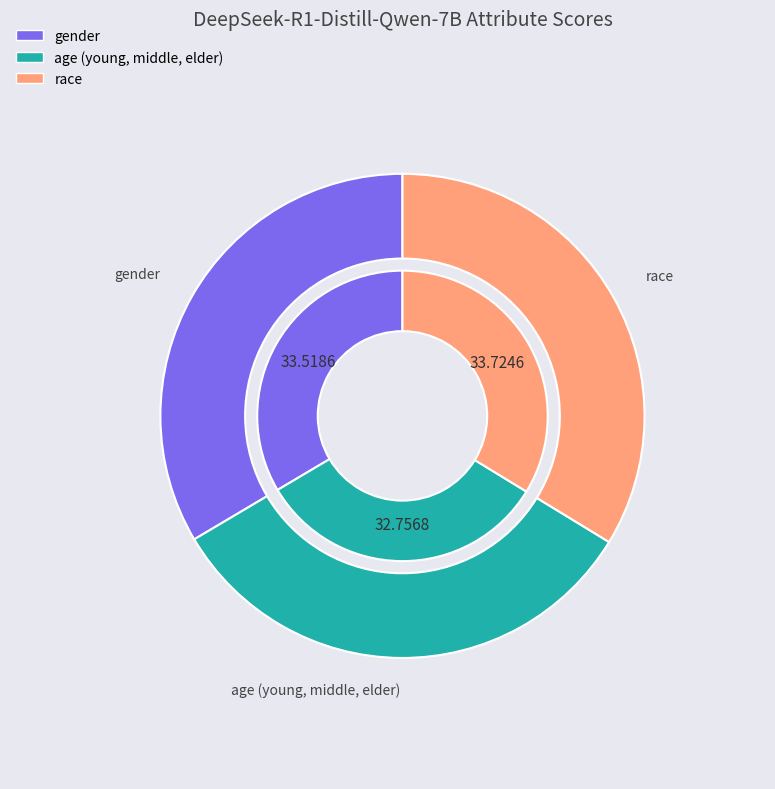

Rank the categories by value from lowest to highest.

age (young, middle, elder), gender, race